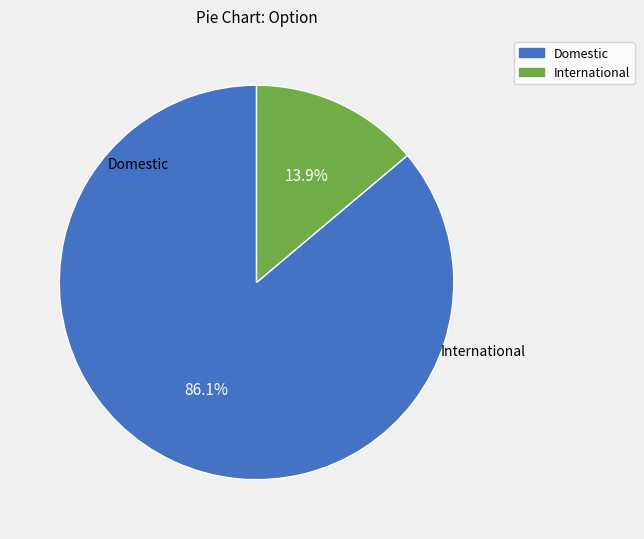

Count the number of slices in the pie.

2